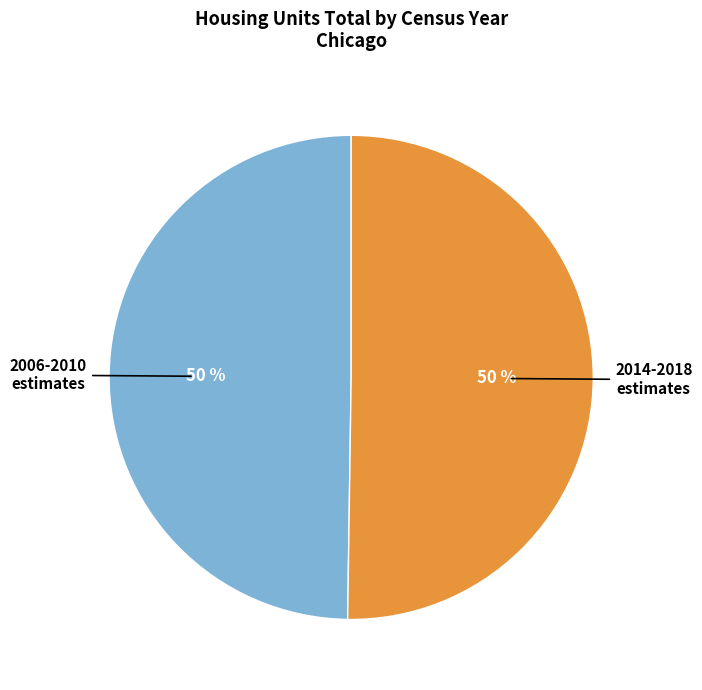

How many segments does this pie chart have?

2